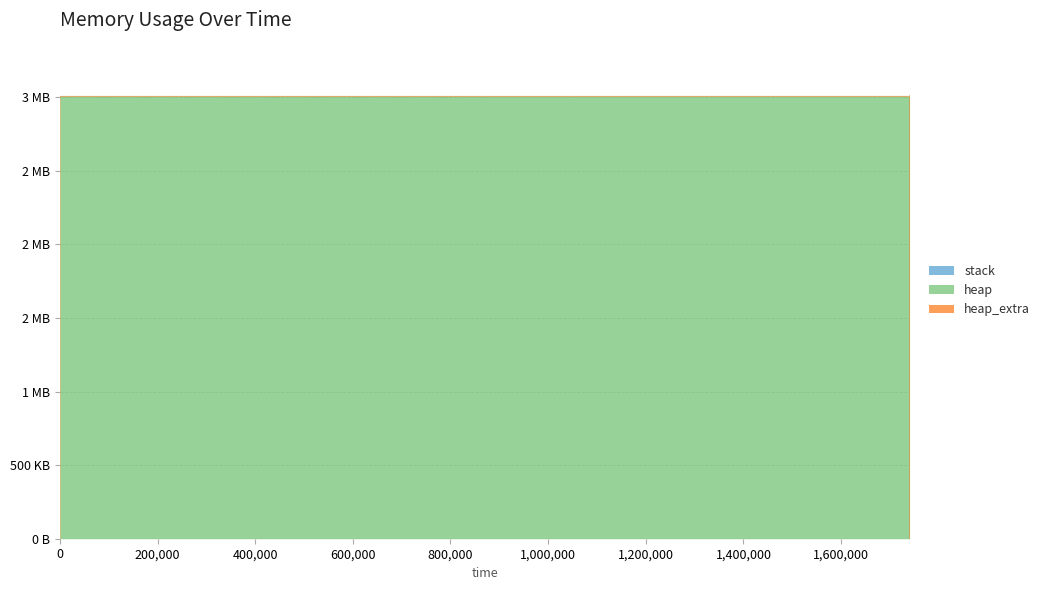

What is the sum of the heap_extra values at 1740207 and 1740207?

66